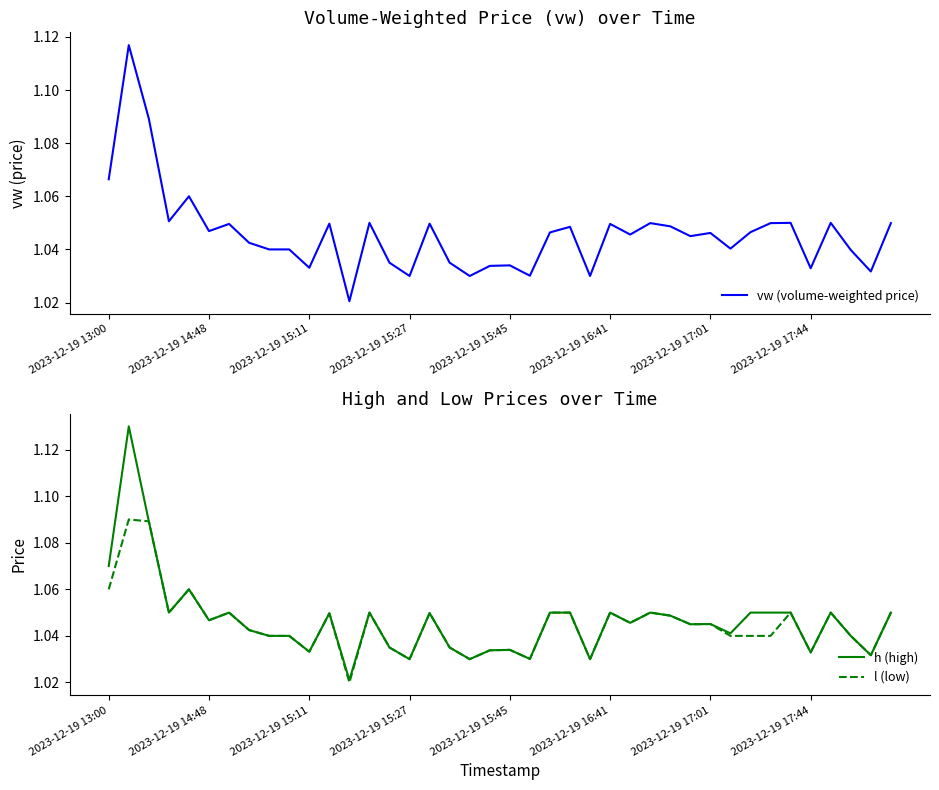

How many series are shown in this chart?

3